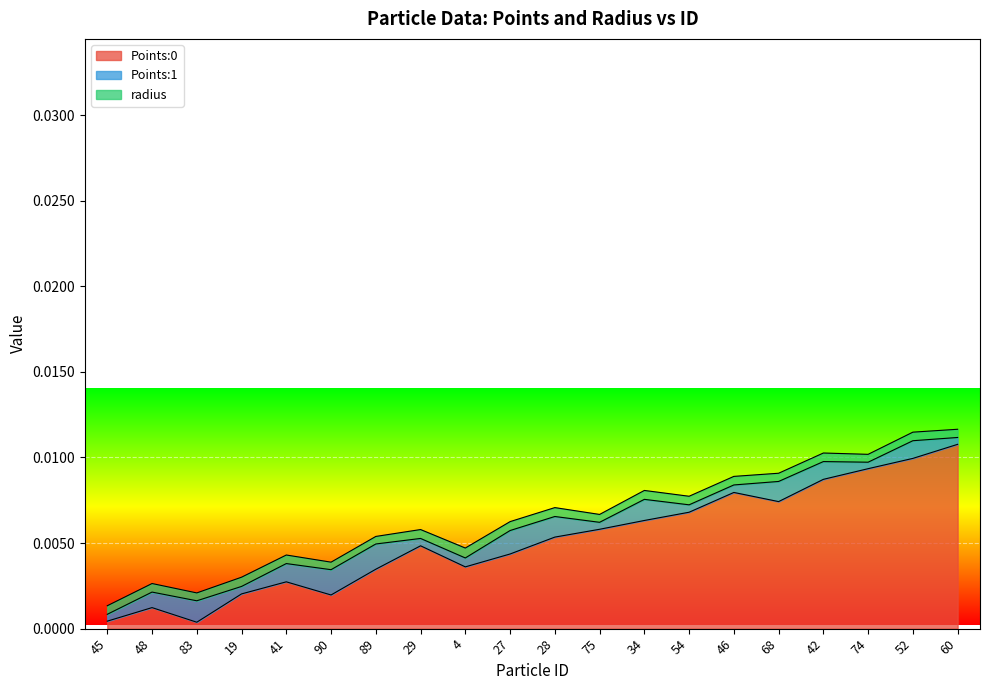

Does the chart display data point markers on the line(s)?

No